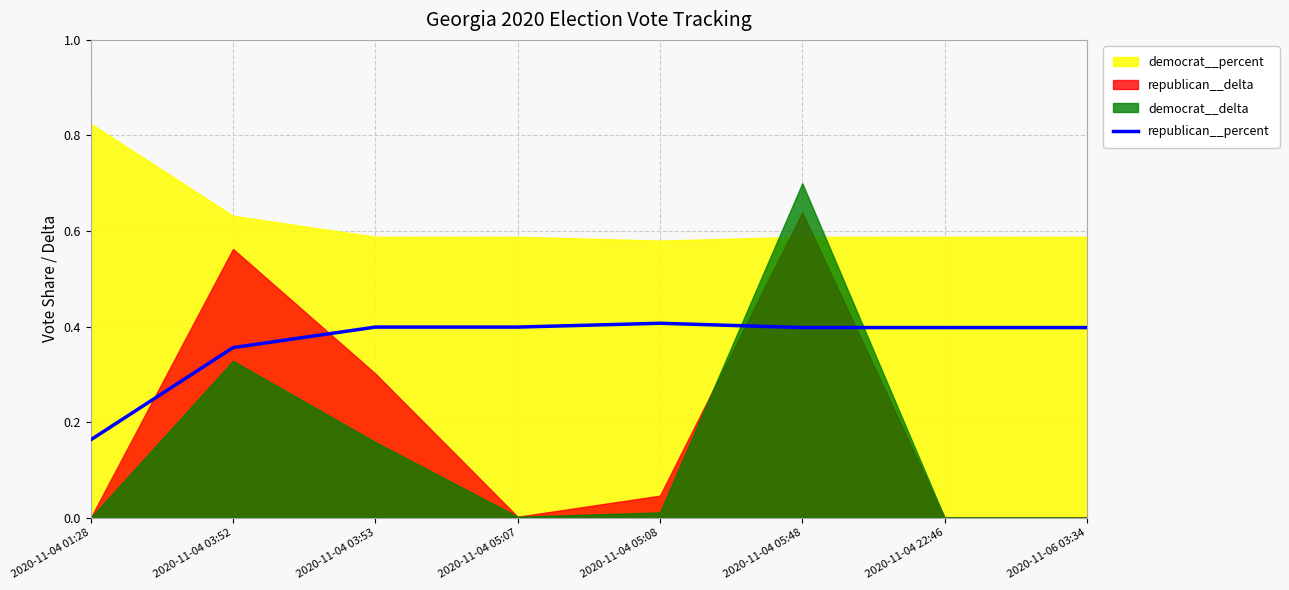

True or false: republican__percent has a value of 0.1 at 2020-11-04 03:52.

False